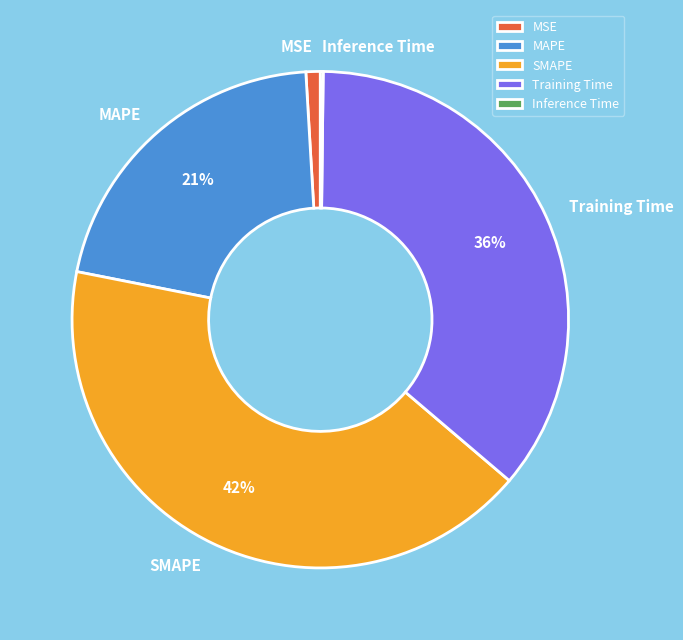

Which has a higher value, SMAPE or MSE?

SMAPE